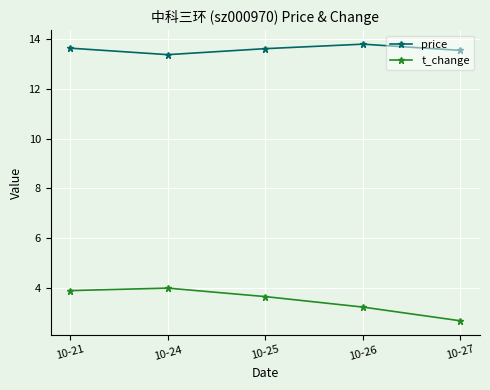

Does the chart display data point markers on the line(s)?

Yes